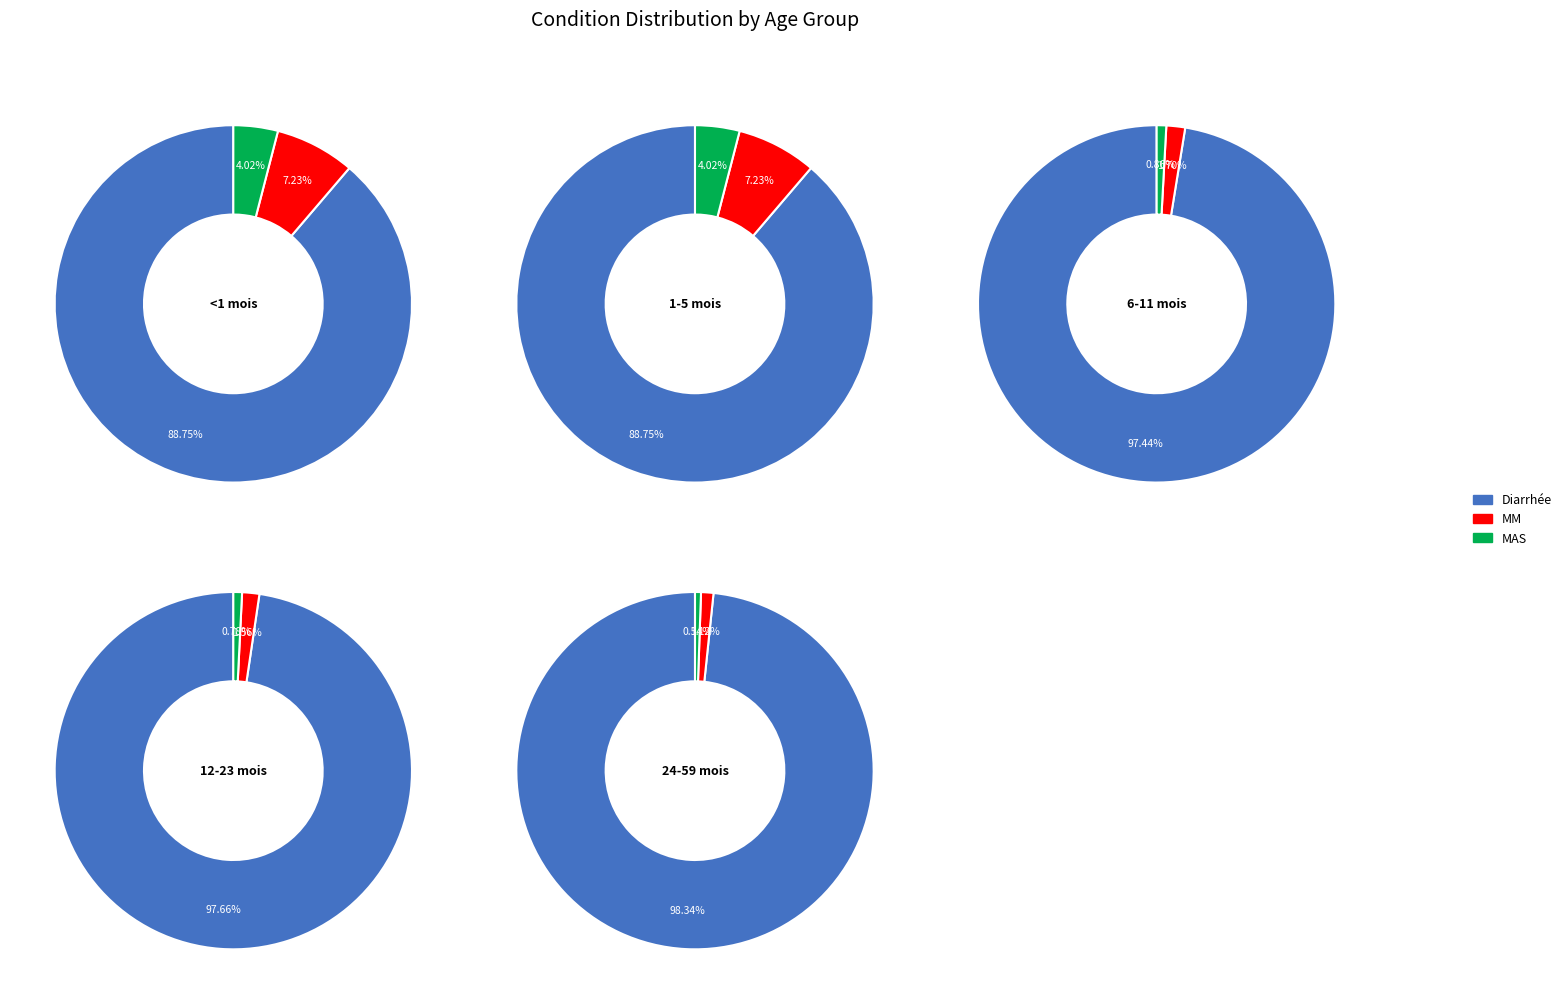

Which category accounts for the majority?

Diarrhée